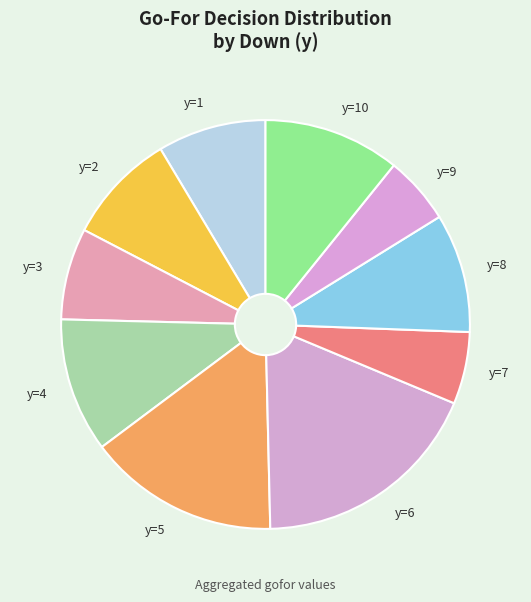

How many slices are in this pie chart?

10